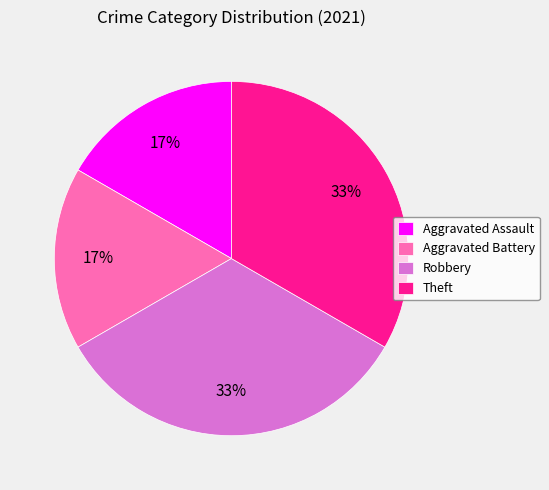

What percentage is the Aggravated Battery slice, to the nearest percent?

17%